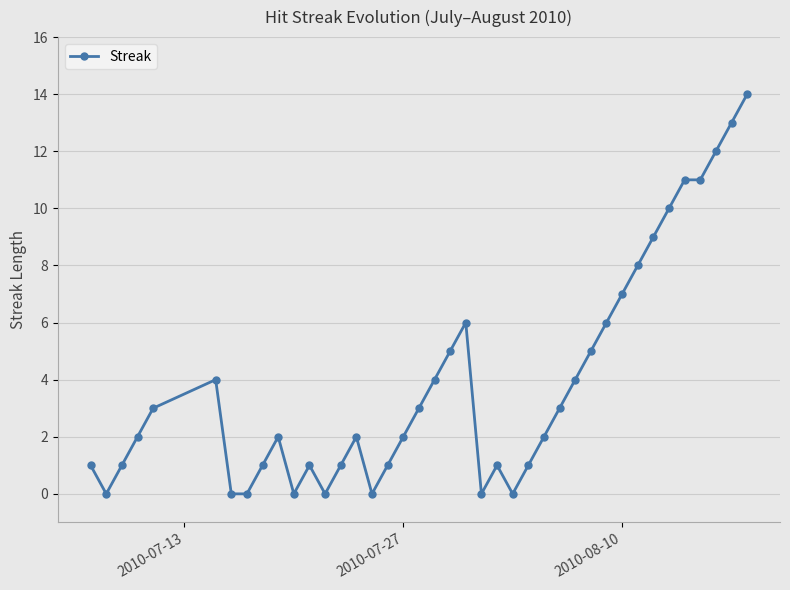

True or false: there are more than 2 points higher than both neighbors.

True